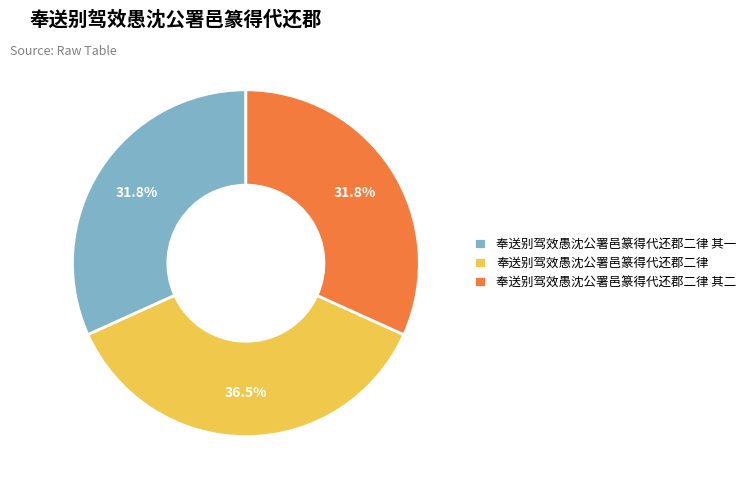

How much of the chart is everything except 奉送别驾效愚沈公署邑篆得代还郡二律 其二?

68.2%